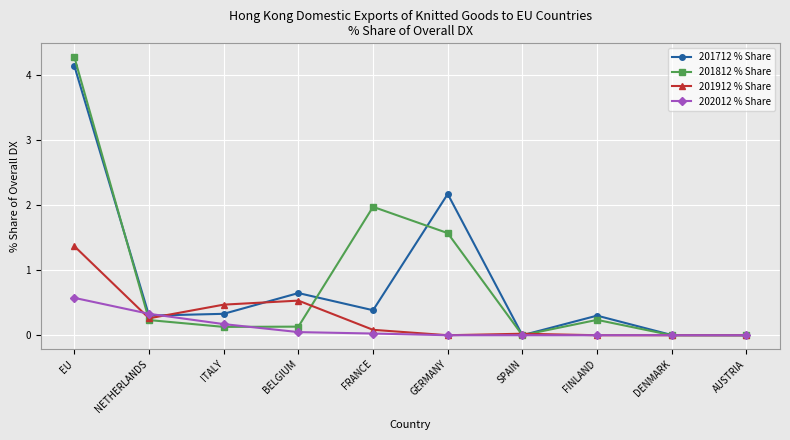

What is the label of the 1st point from the left?

EU